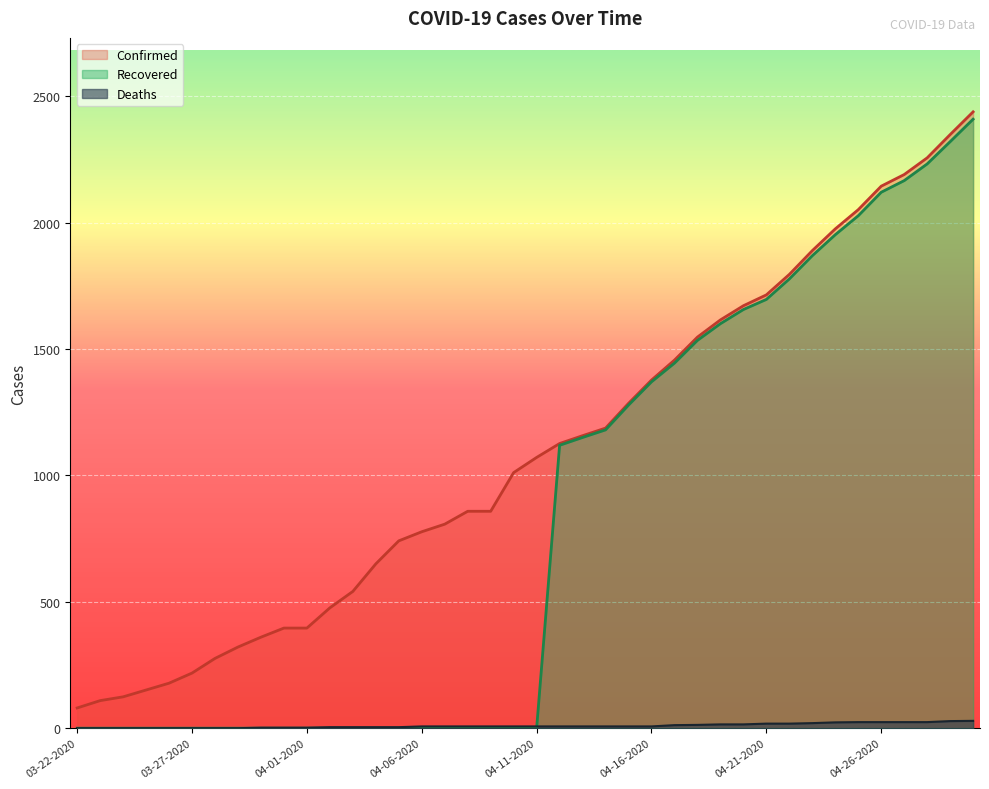

What is the difference between the Deaths values at 04-23-2020 and 04-05-2020?

16